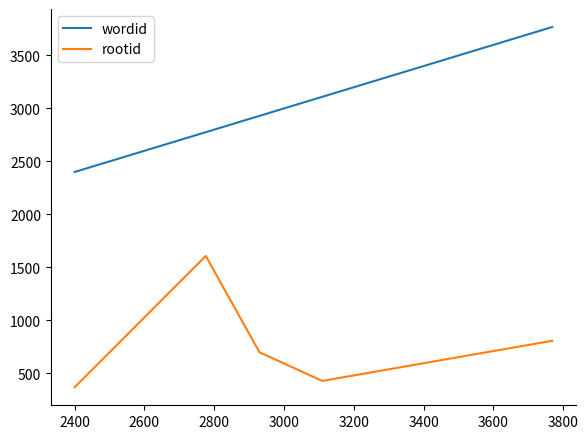

What is the greatest value displayed?

3769